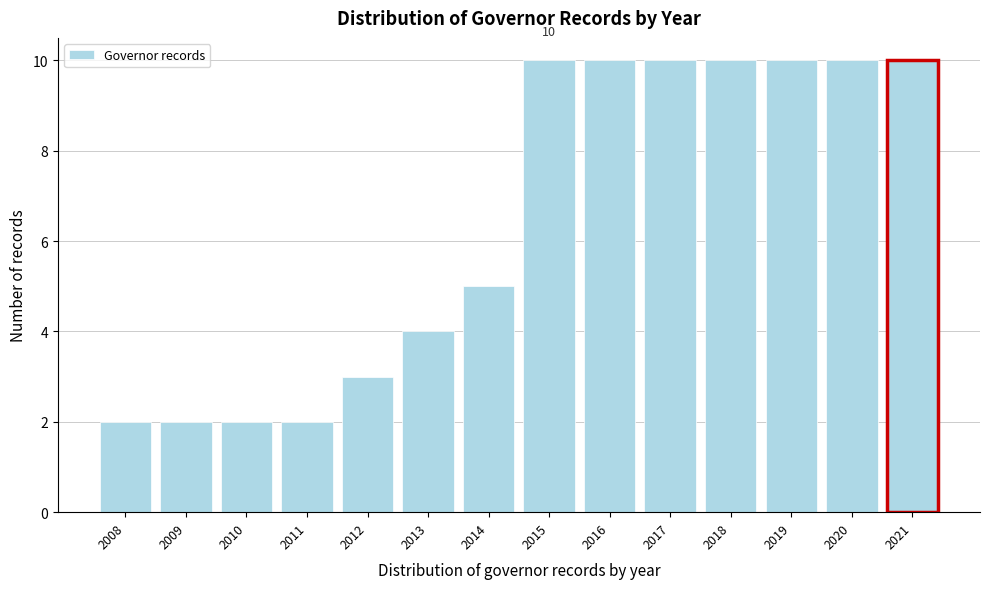

Reading right to left, what are all the values shown in this chart?

2021=10	2020=10	2019=10	2018=10	2017=10	2016=10	2015=10	2014=5	2013=4	2012=3	2011=2	2010=2	2009=2	2008=2